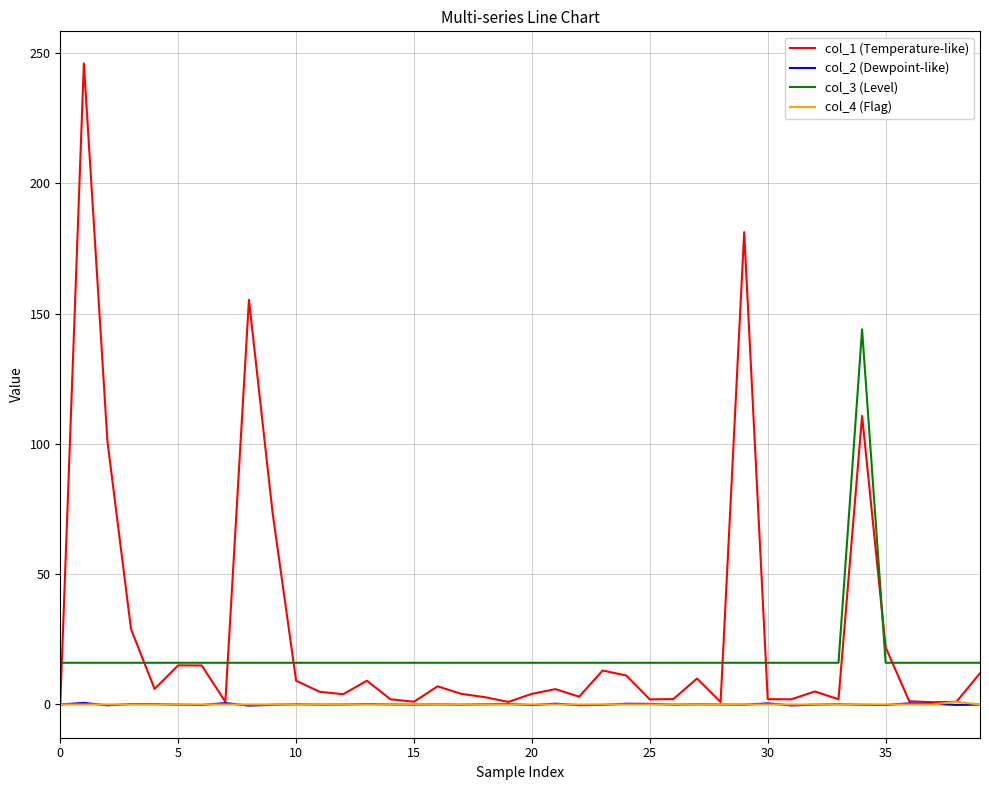

True or false: col_4 (Flag) and col_3 (Level) intersect in this chart.

False